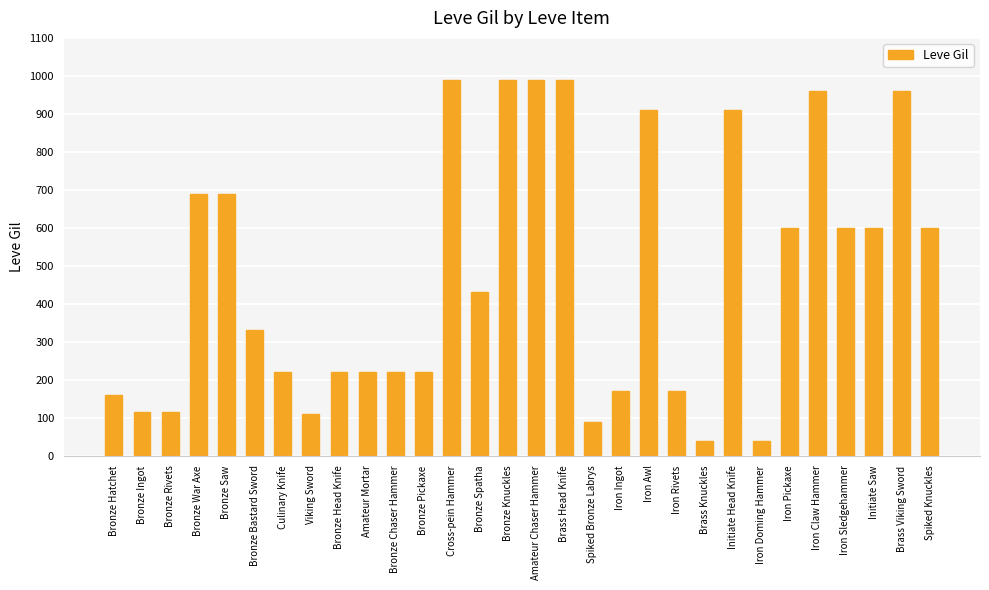

What is the change in value from Bronze Rivets to Bronze Head Knife?

+105